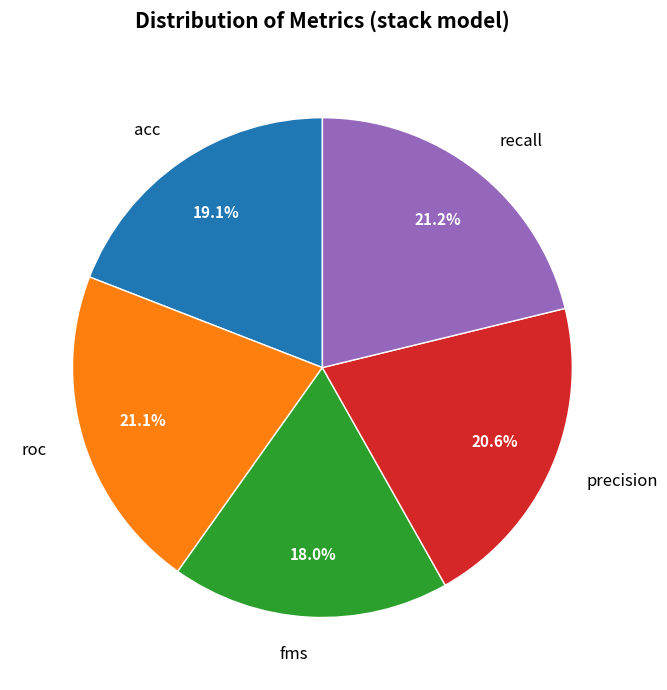

To the nearest percent, what is the difference between the acc and recall slice percentages?

2%